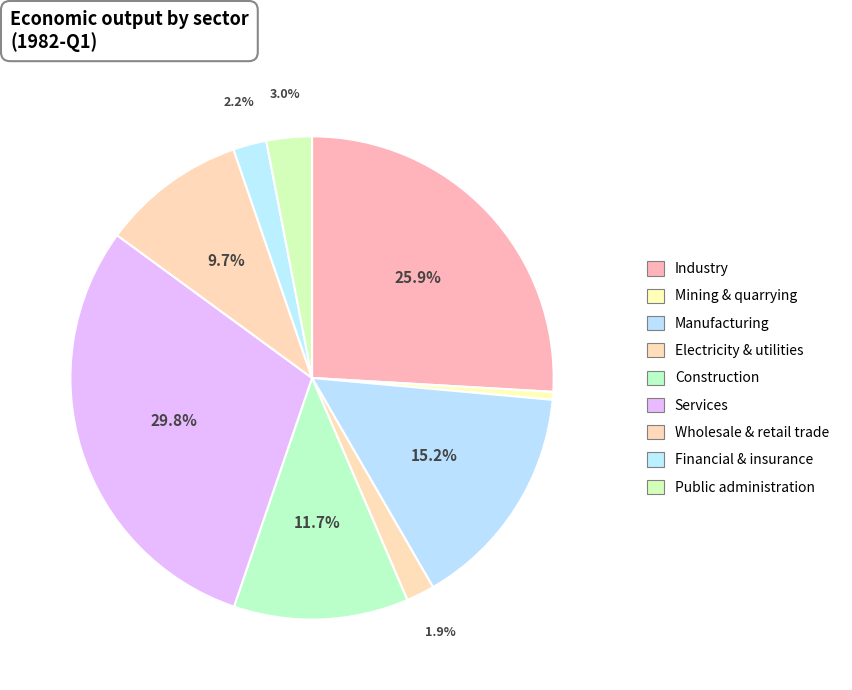

How many segments does this pie chart have?

9